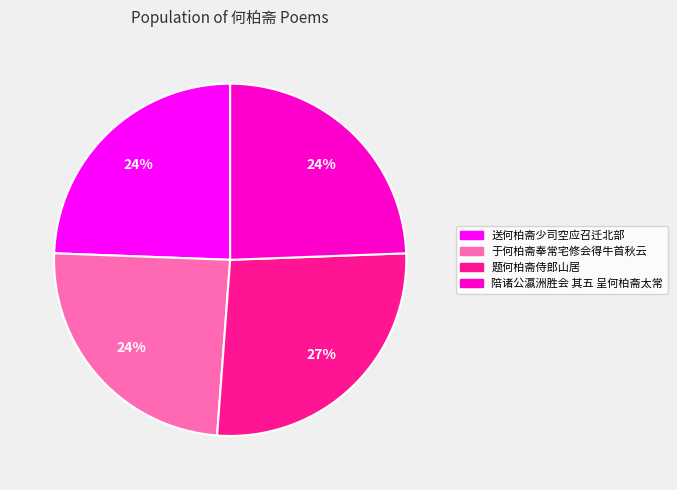

Count the number of slices in the pie.

4